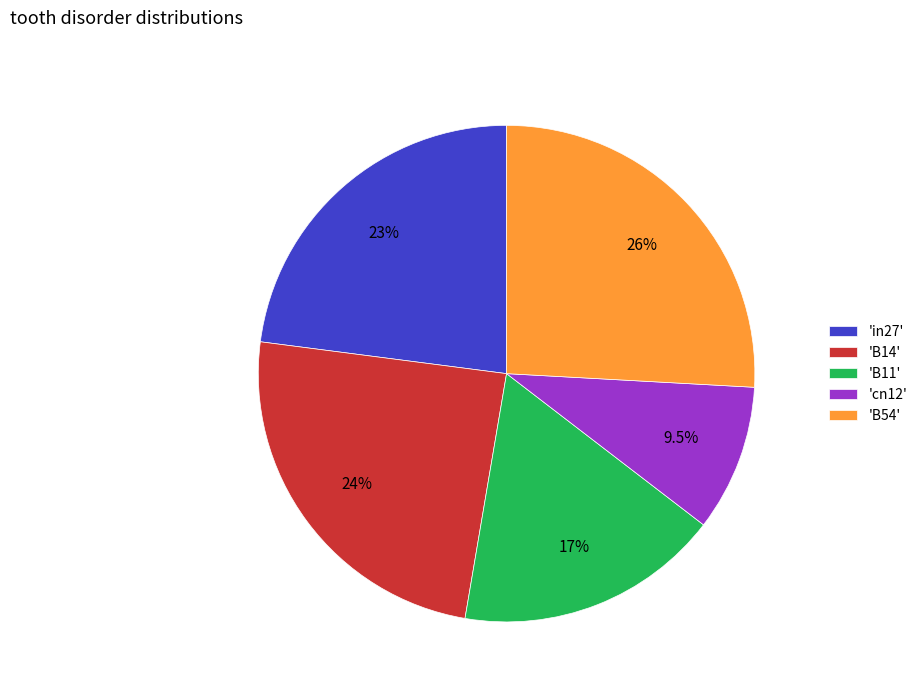

Combined, do 'B14' and 'cn12' account for over 50%?

No